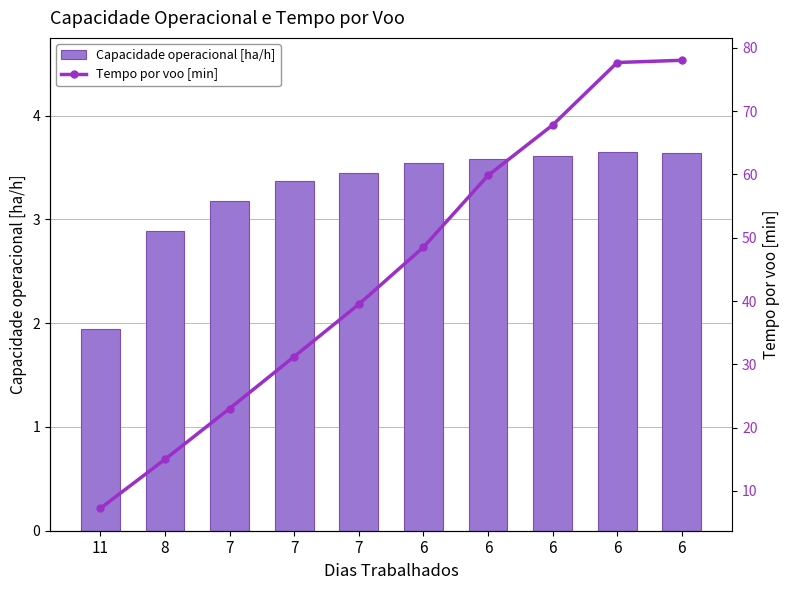

How many values in the Tempo por voo [min] series exceed 48?

5